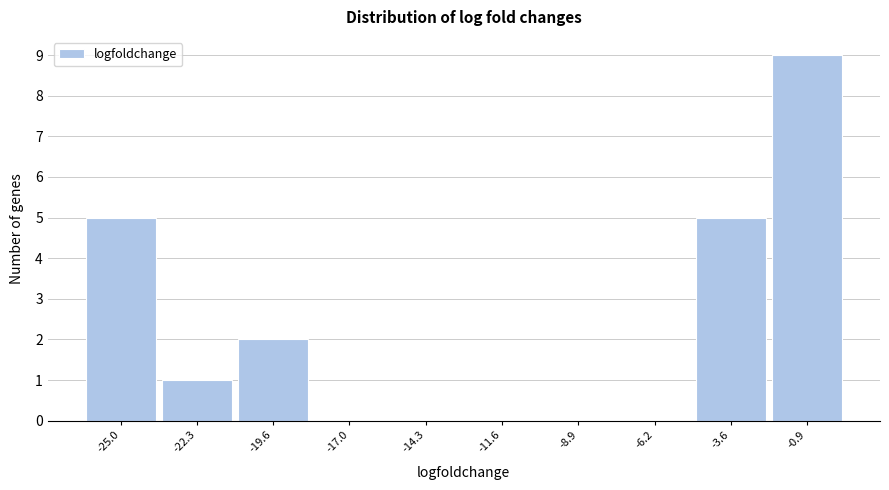

Reading left to right, transcribe all the data shown in this chart.

-25.0=5	-22.3=1	-19.6=2	-17.0=0	-14.3=0	-11.6=0	-8.9=0	-6.2=0	-3.6=5	-0.9=9